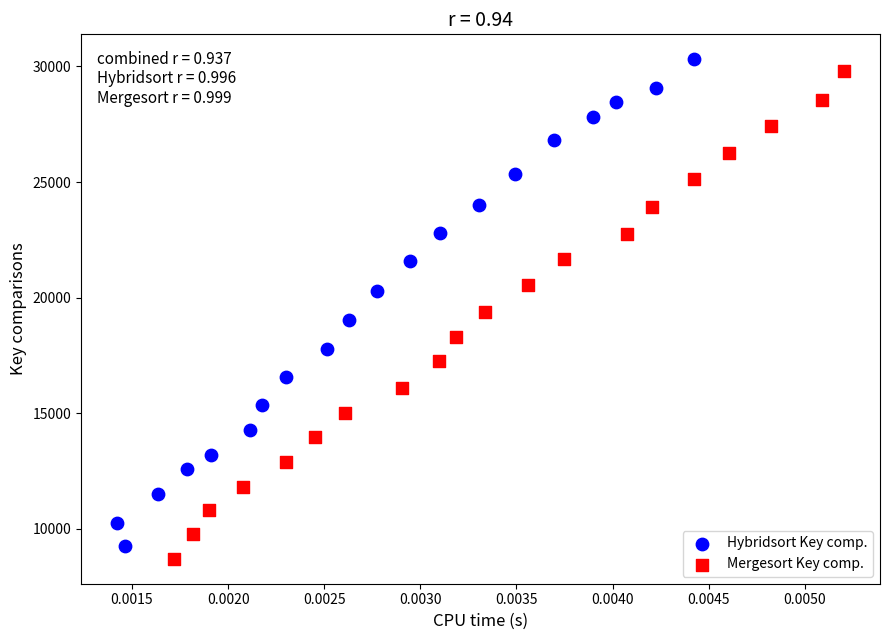

Which series has the widest spread of Y values?

Mergesort Key comp.